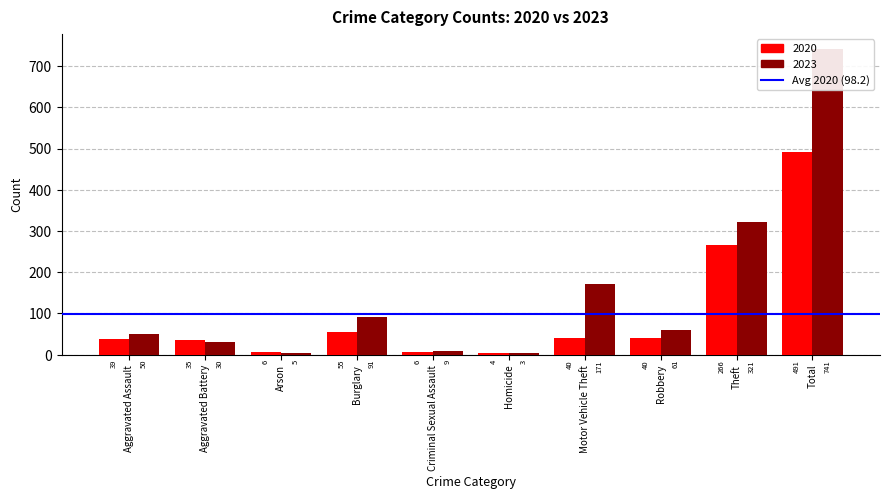

Reading left to right, list all the values displayed in this chart.

2020: 39	35	6	55	6	4	40	40	266	491
2023: 50	30	5	91	9	3	171	61	321	741